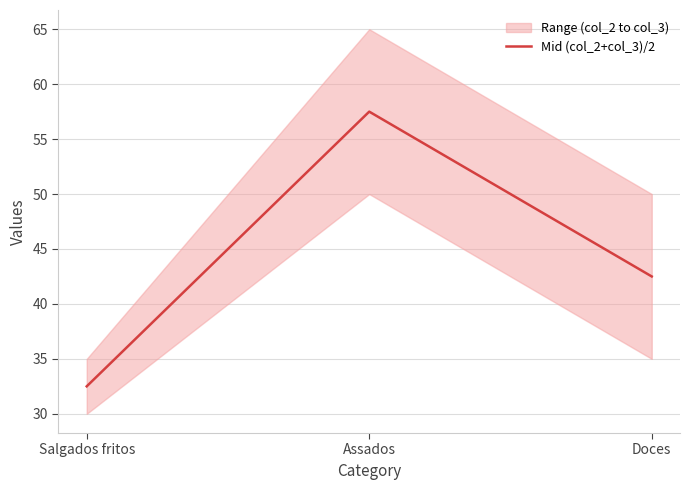

List the labels in order of value, largest first.

Assados, Doces, Salgados fritos